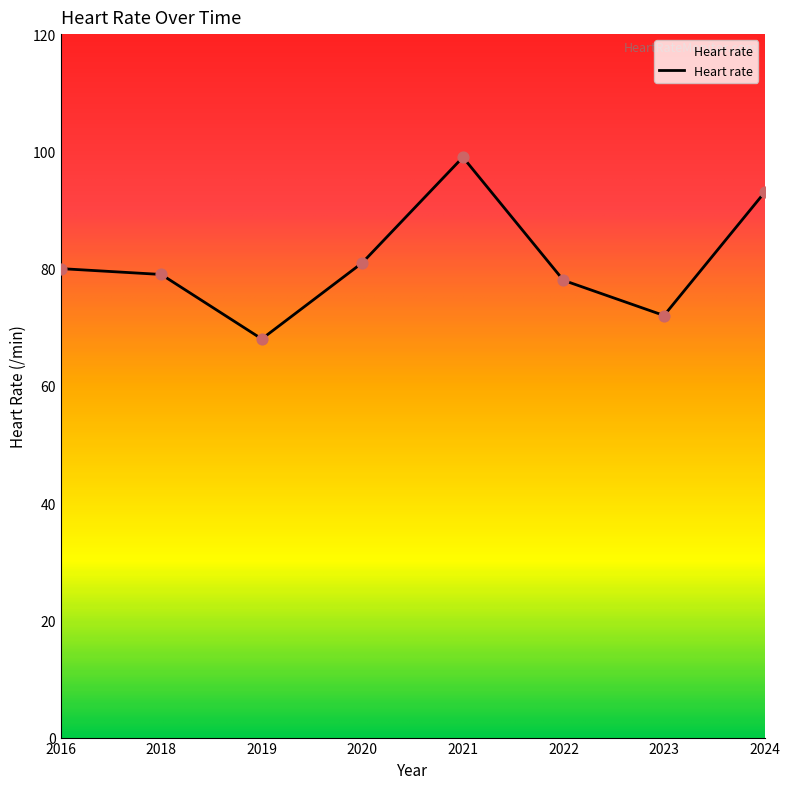

What is the change in value from 2021 to 2023?

-27